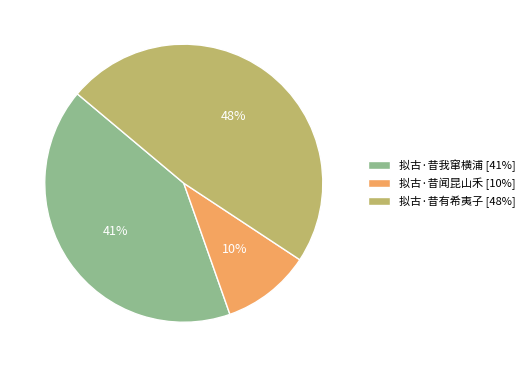

Combined, do 拟古·昔我窜横浦 [41%] and 拟古·昔有希夷子 [48%] account for over 50%?

Yes